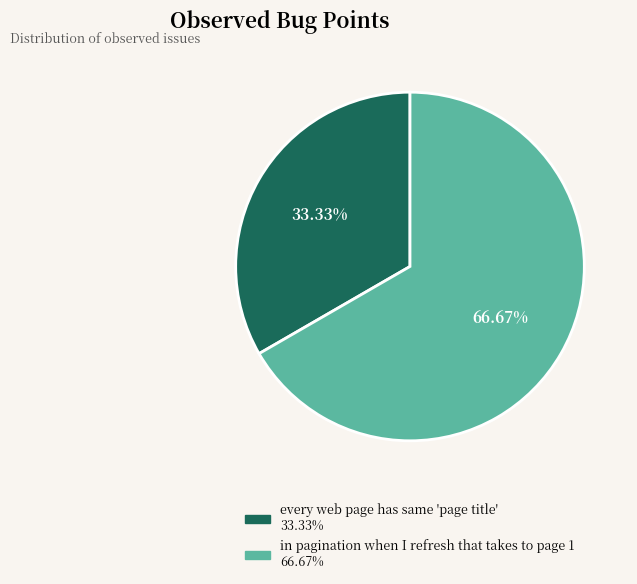

Is it true that every web page has same 'page title' is 33% of the pie?

True